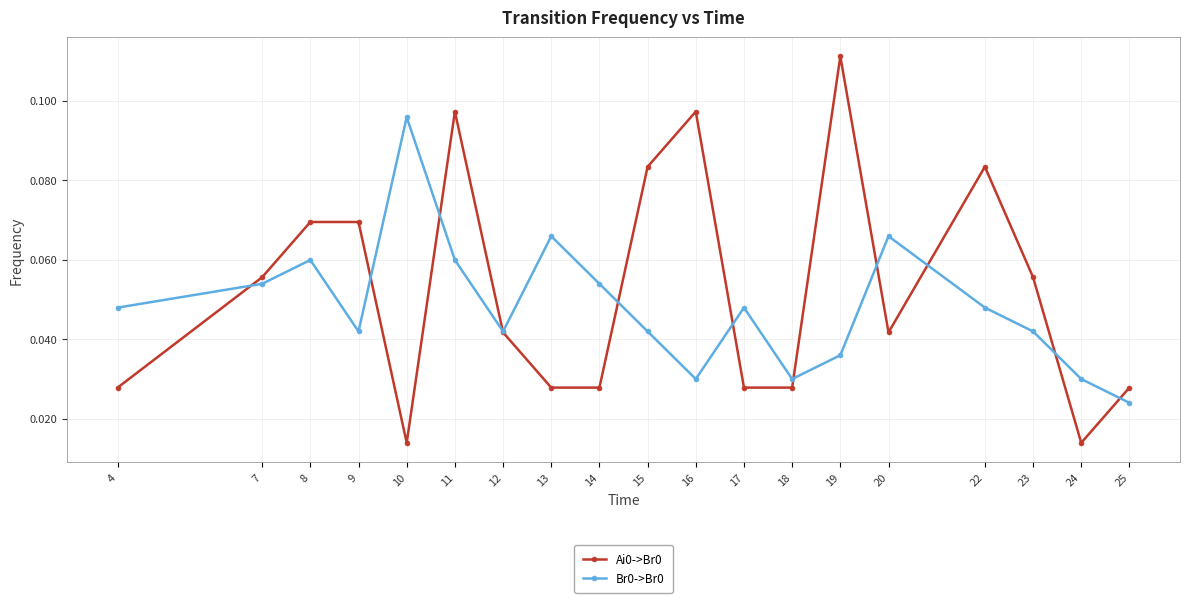

At which category is the sum across all series the highest?

11